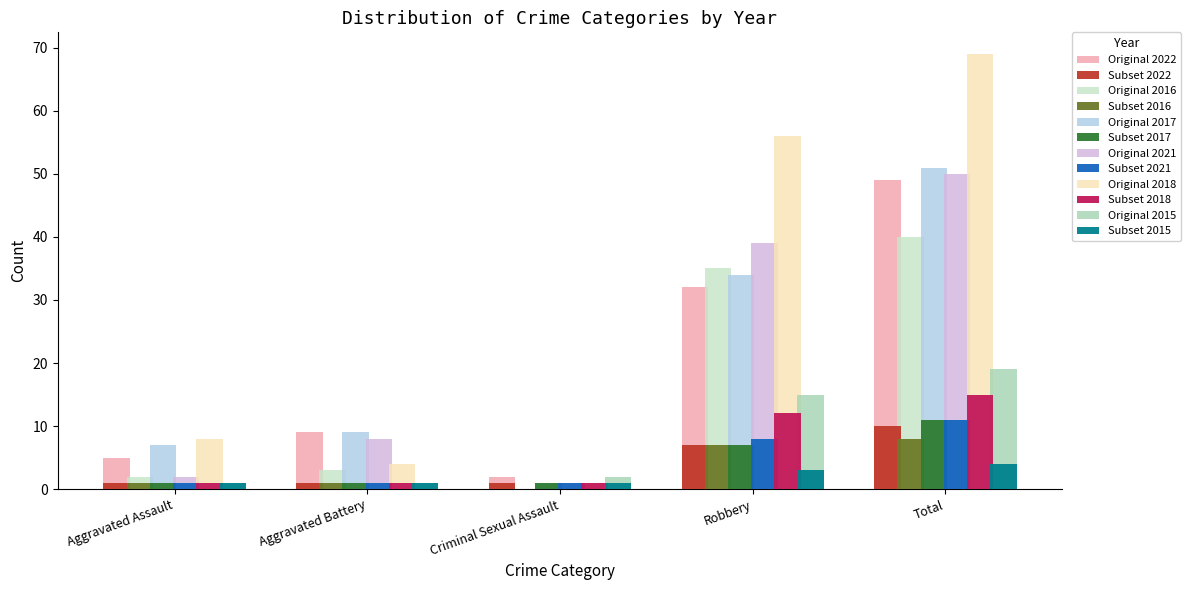

What value does the Subset 2022 series have at Robbery?

7